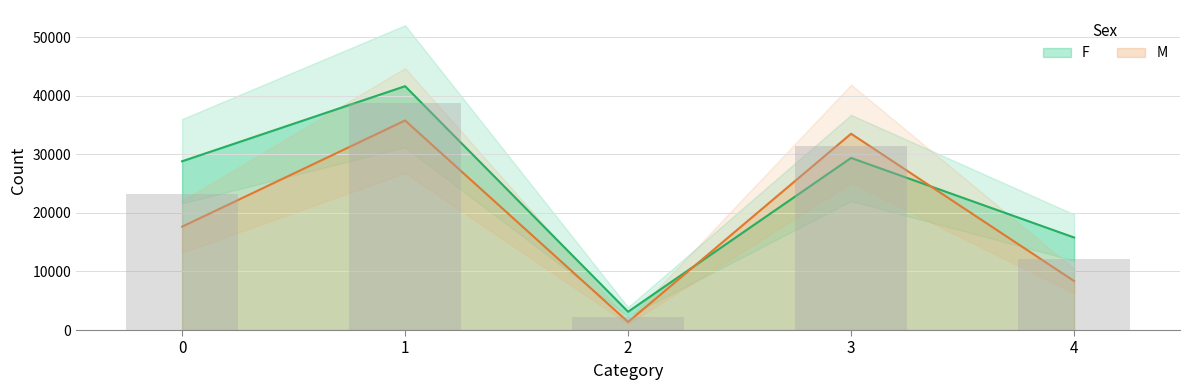

Rank the categories by F value from highest to lowest.

1, 3, 0, 4, 2